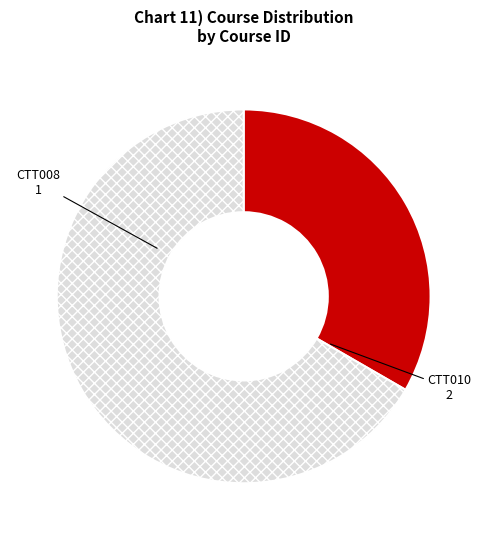

Which slice is the smallest?

CTT008